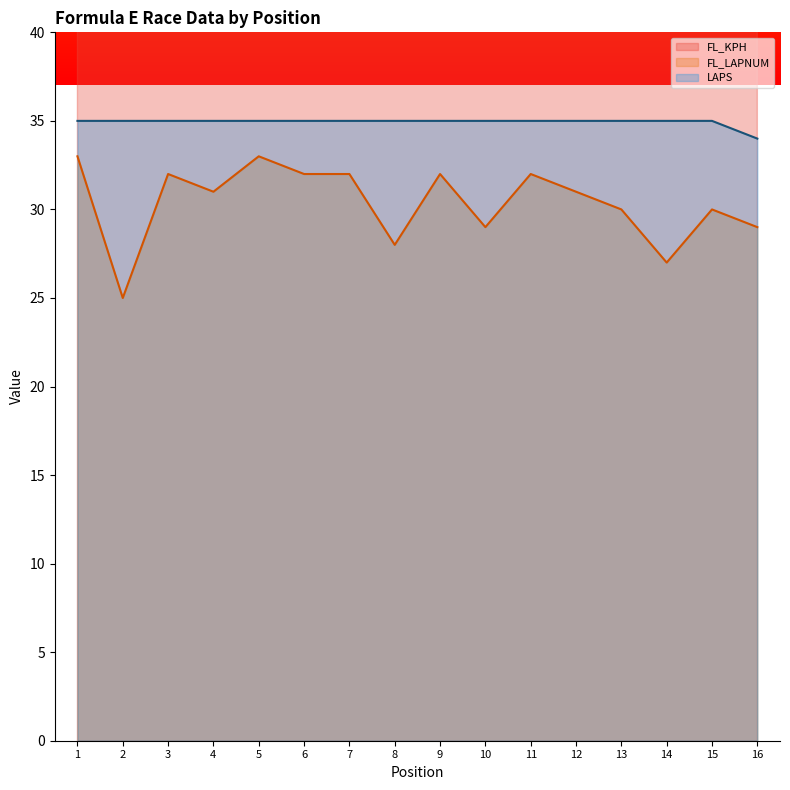

What is the average value of the FL_LAPNUM series?

30